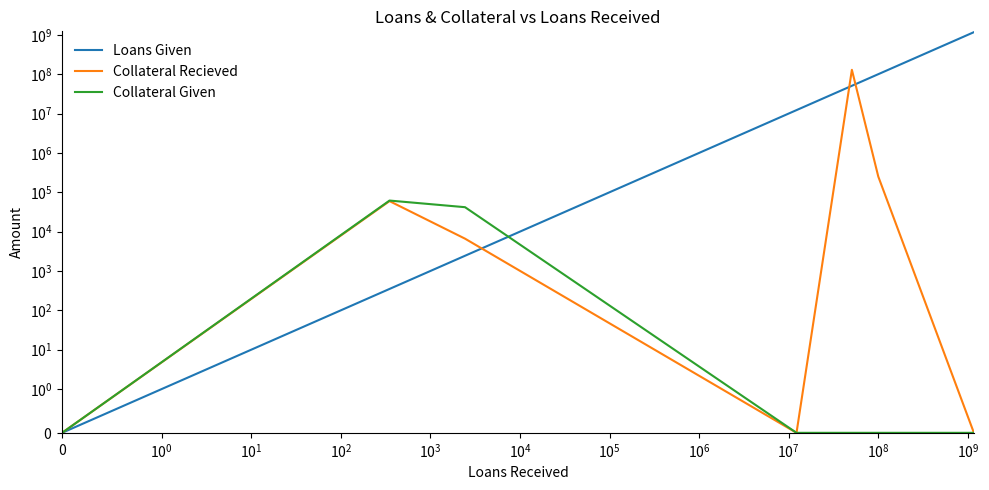

Reading left to right, extract all data points from this chart.

Loans Given: 0.0	0.0	350.0	2437.5	12220000.0	50721729.3	100000008.0	1167320000.0
Collateral Recieved: 0.0	0.0	59614.1	6625.5	0.0	129072981.6	250000.0	0.0
Collateral Given: 0.0	0.0	61569.5	41770.4	0.0	0.0	0.0	0.0